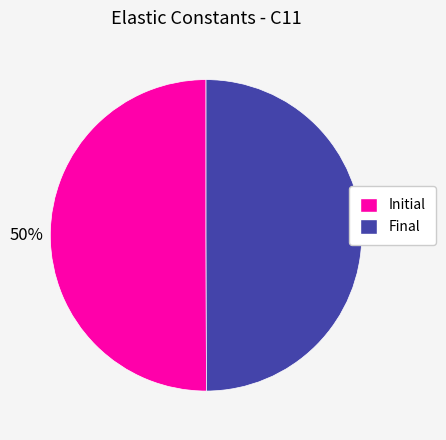

Approximately how many times larger is the value at Initial compared to Final?

1.0